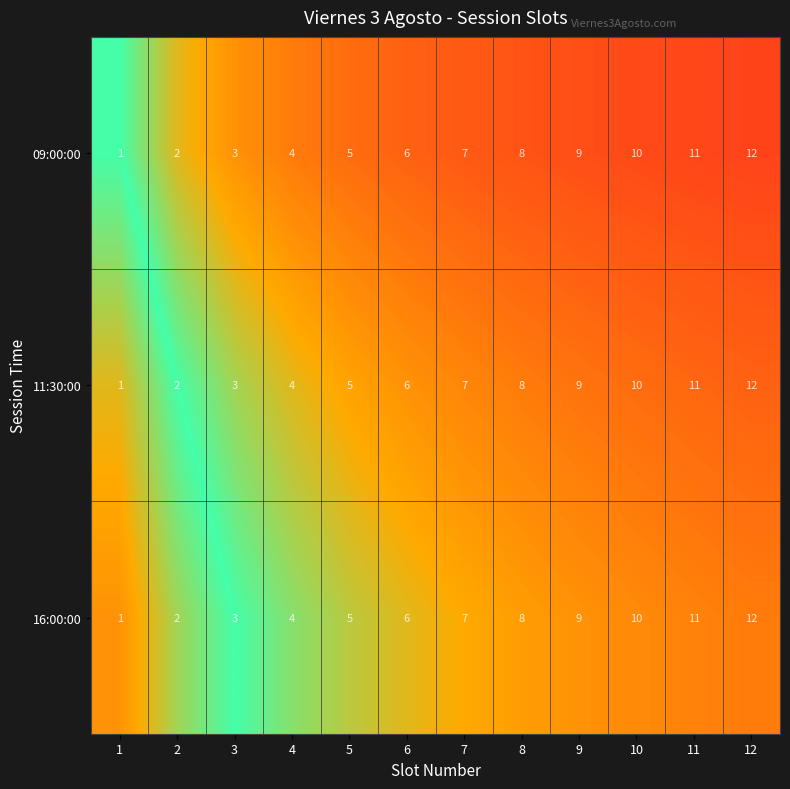

At which label is 09:00:00 closest to 6?

6